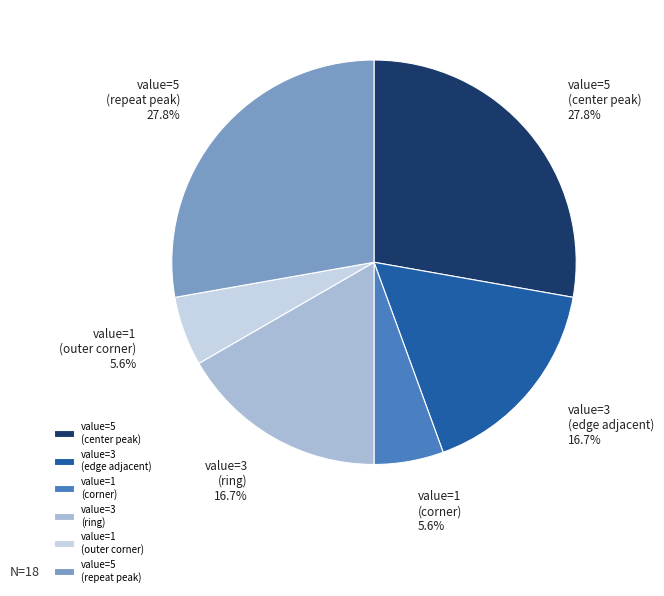

What portion of the pie excludes value=1 (corner)?

94.4%